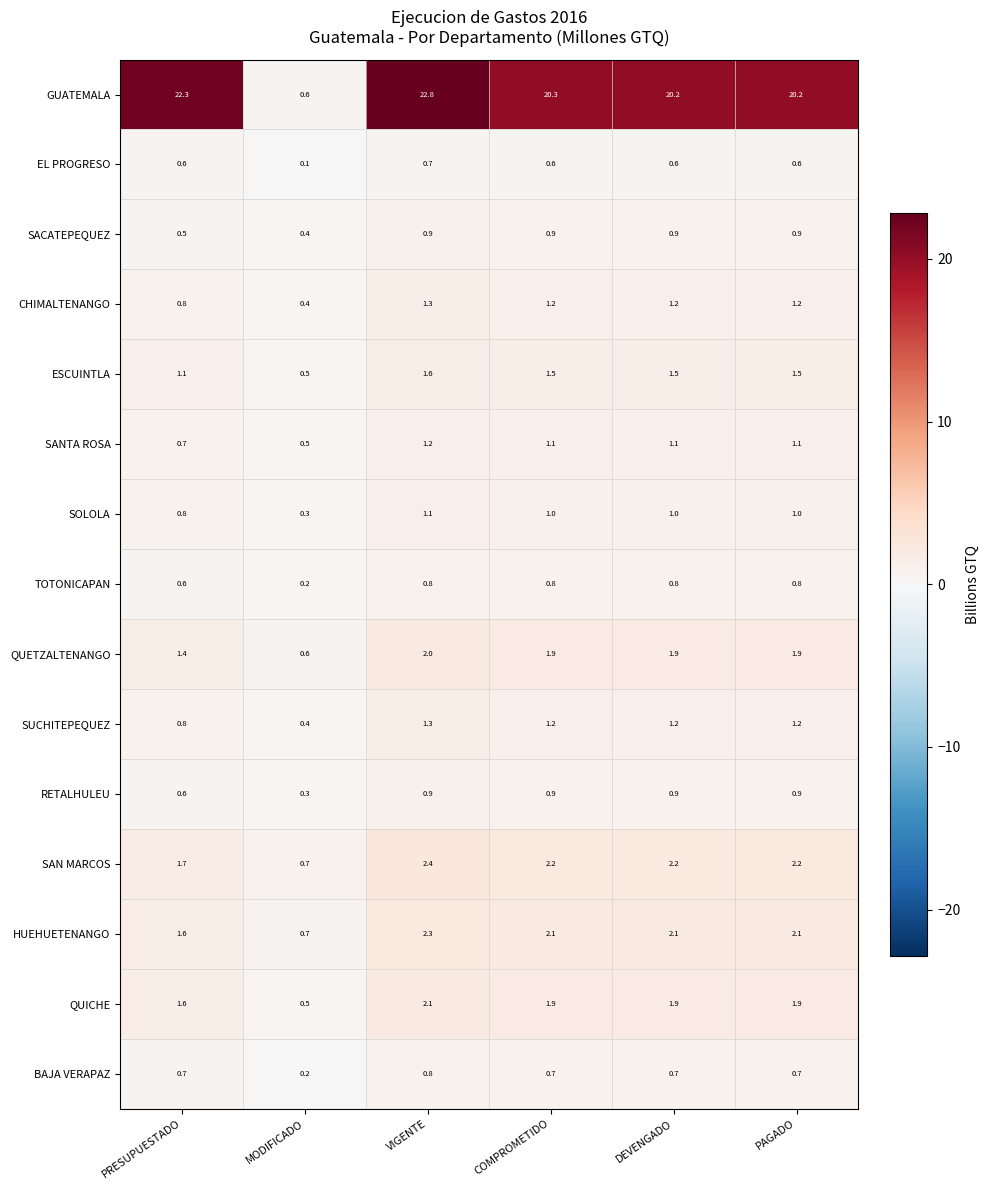

What is the total value across all series at COMPROMETIDO?

38.3